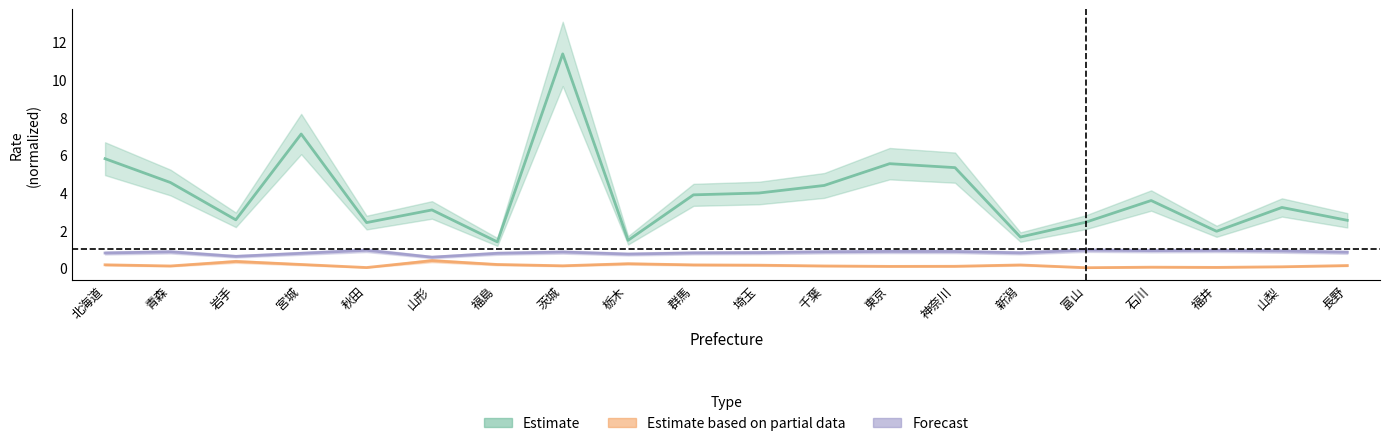

Is the value of Forecast at 茨城 greater than the value of Estimate at 福島?

No